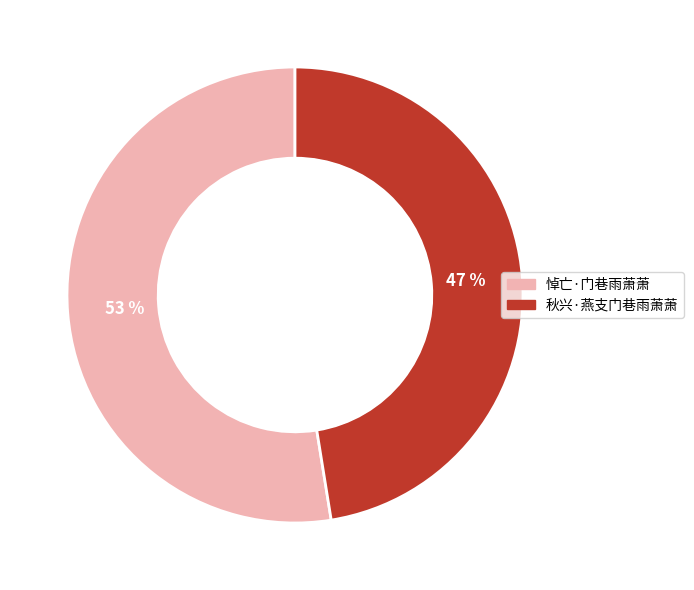

Combined, do 秋兴·燕支门巷雨萧萧 and 悼亡·门巷雨萧萧 account for over 50%?

Yes